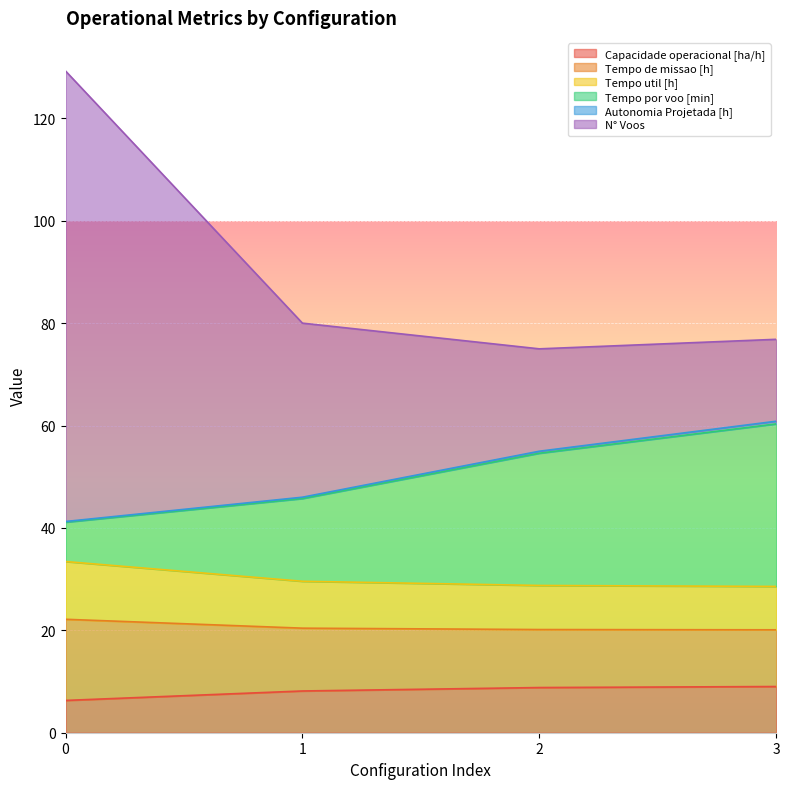

What is the approximate value of Autonomia Projetada [h] at 2?

54.6